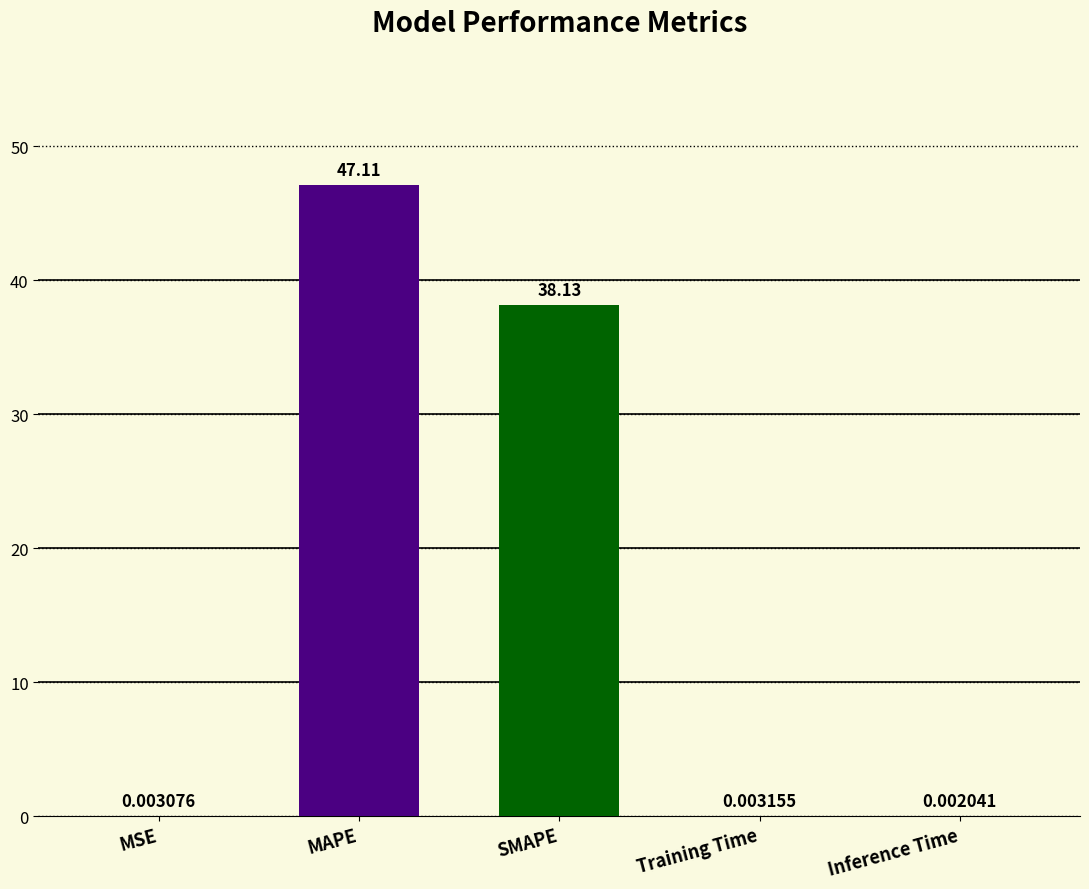

Which has a higher value, Inference Time or MSE?

MSE